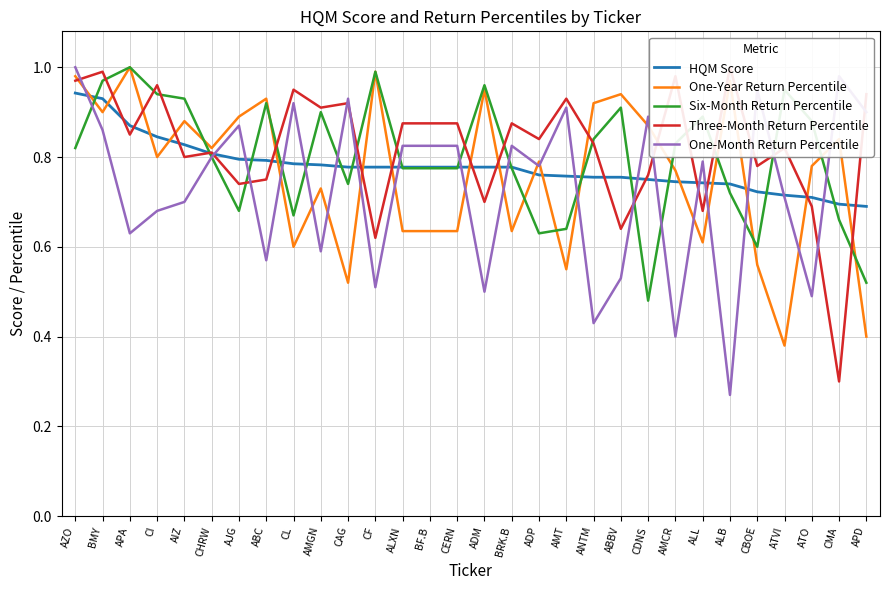

What is the value of the One-Month Return Percentile point at the 3rd from the left?

0.6